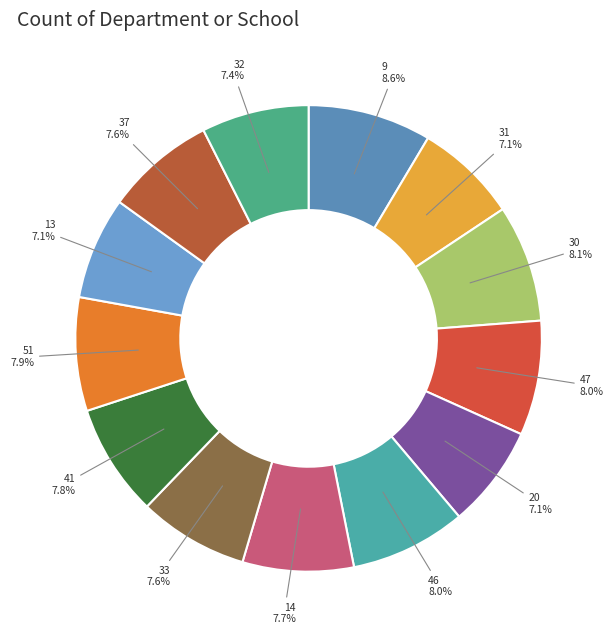

What is the total percentage of 30 and 33?

15.7%